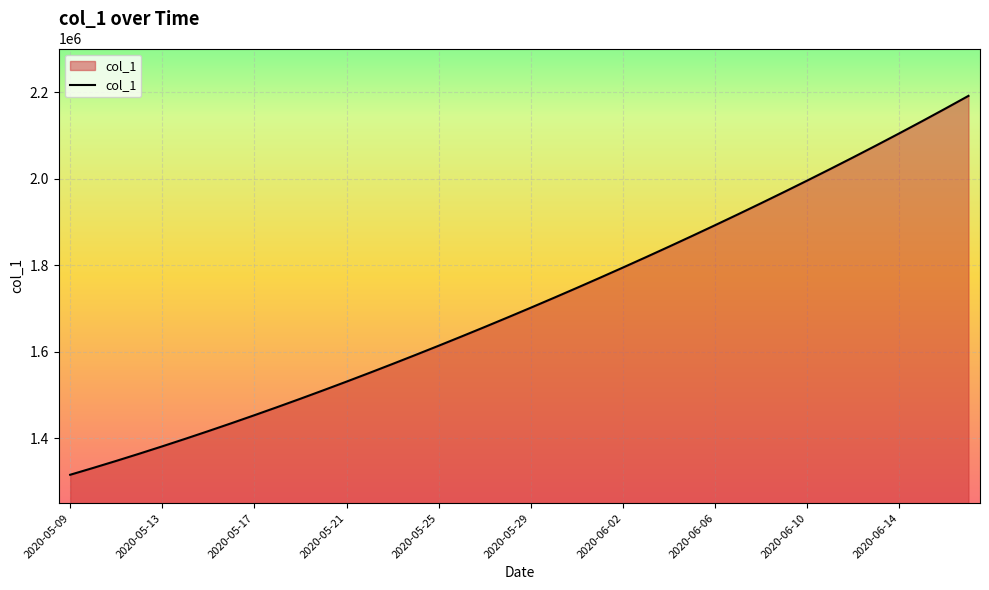

What is the smallest value displayed?

1315099.0